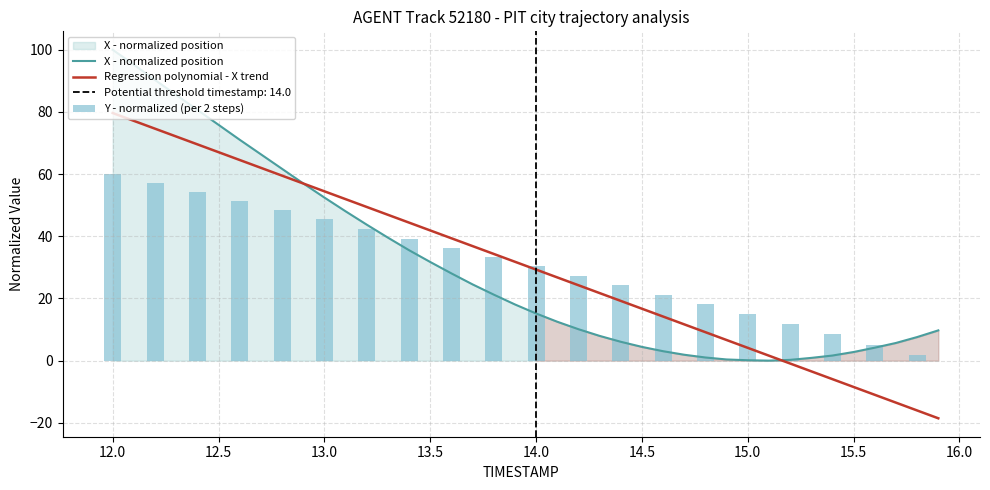

Where is Y nearest to the value 30?

14.0